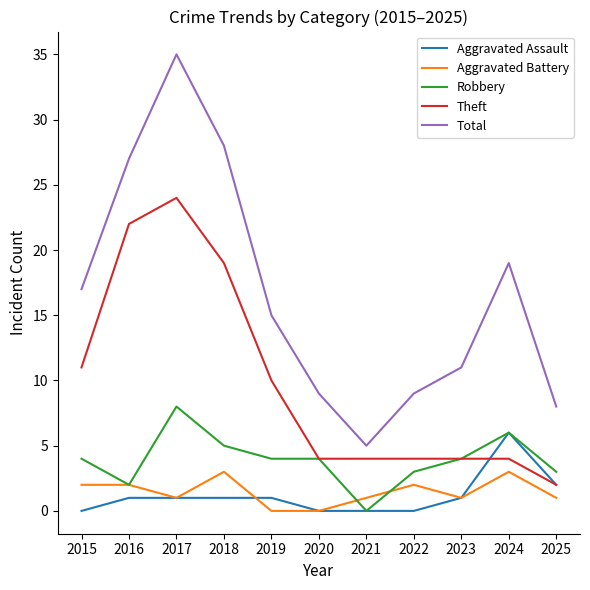

Does the chart have visible grid lines?

No